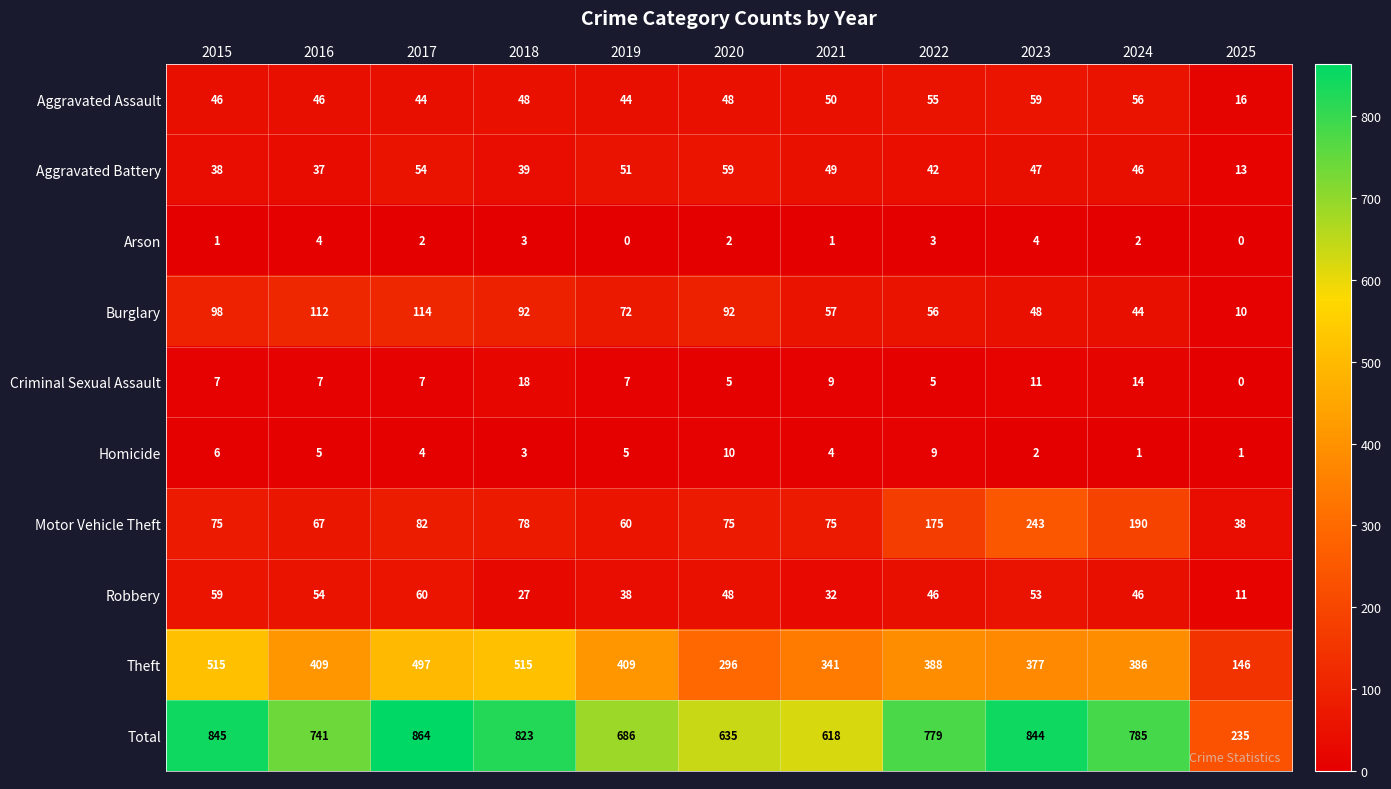

What is the sum of the Robbery values at 2024 and 2015?

105